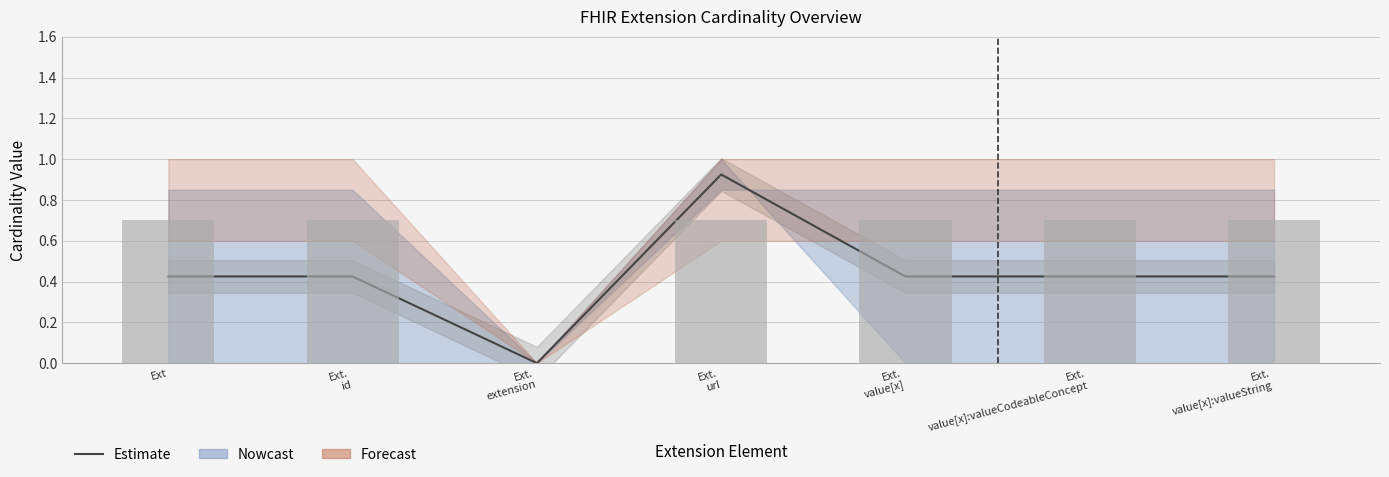

Rank the categories by value from lowest to highest.

Ext.
extension, Ext, Ext.
id, Ext.
value[x], Ext.
value[x]:valueCodeableConcept, Ext.
value[x]:valueString, Ext.
url